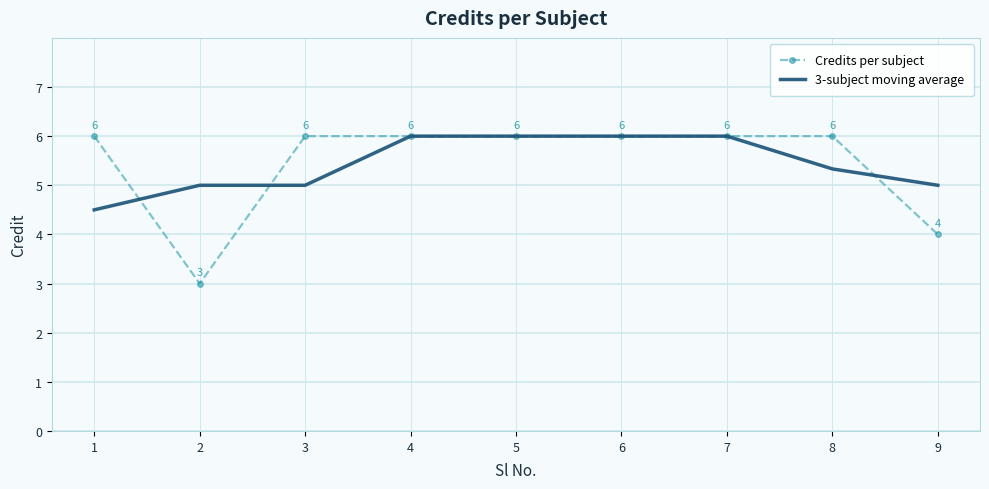

What is the difference between the maximum and second lowest values in the Credits per subject series?

2.0